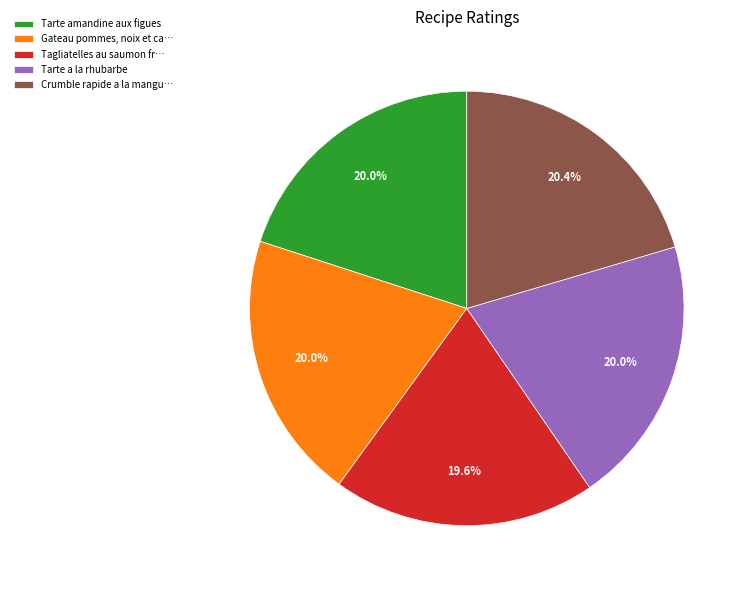

Is Tagliatelles au saumon fr… the majority of the pie?

No